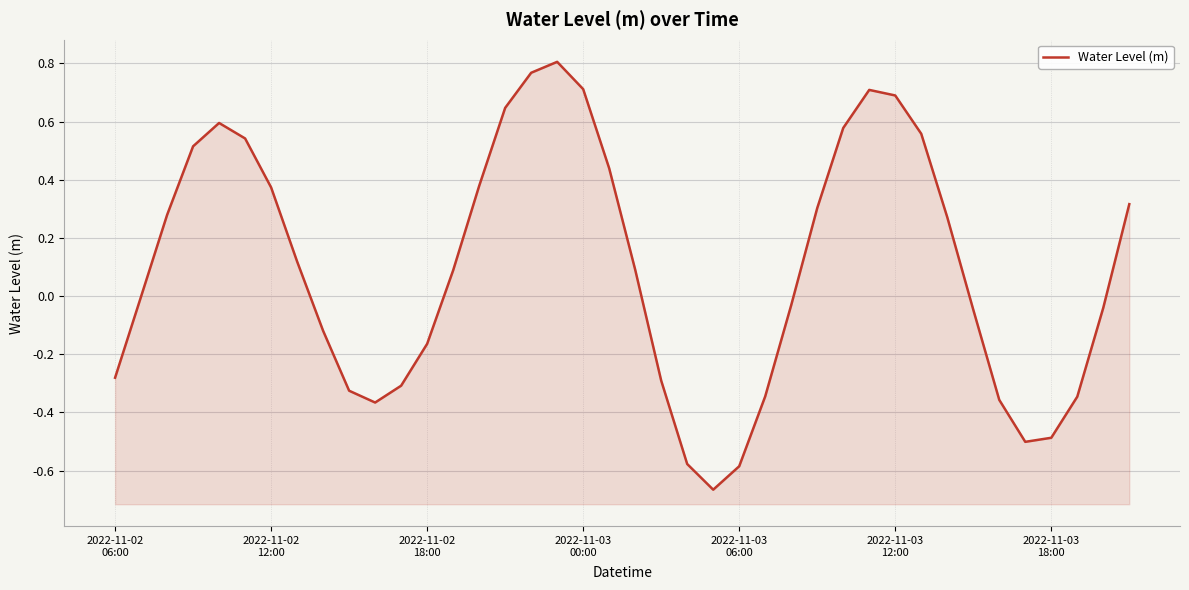

Which has a higher value, 16 or 19?

16